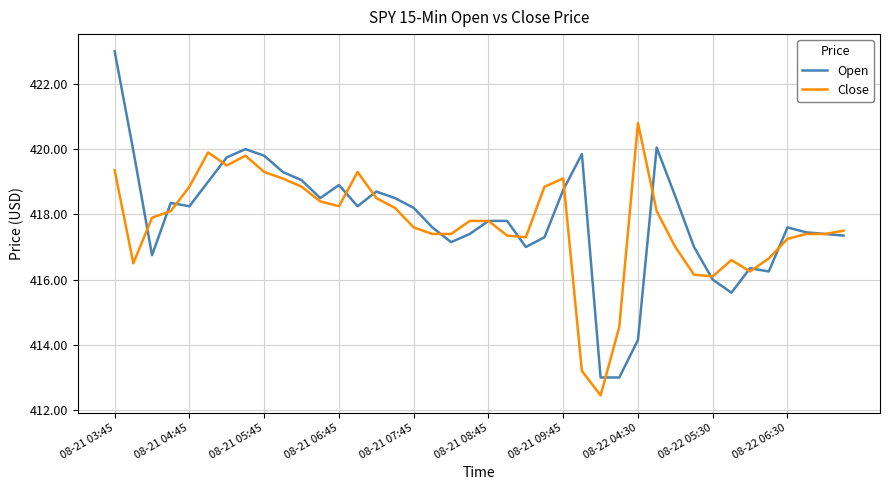

At how many categories does at least one series exceed 419?

13